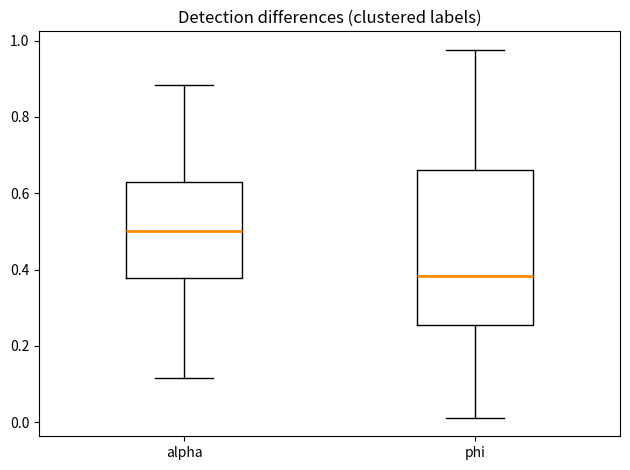

Reading left to right, transcribe this box plot: for each box, give where its median line is, the range the box spans, and where its two whiskers end, as read against the y-axis. The values are not printed on the chart, so give them approximately, as read against the axis.

alpha: median 0.50, box 0.38 to 0.64, whiskers 0.12 to 0.88
phi: median 0.38, box 0.26 to 0.66, whiskers 0.02 to 0.98